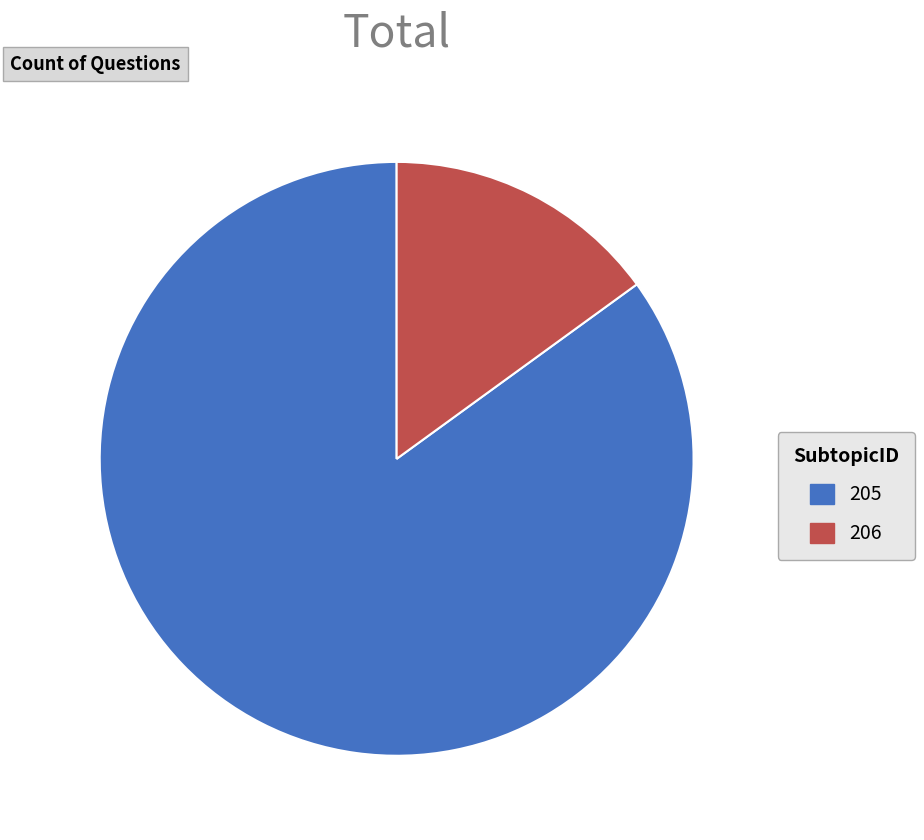

Is it true that 205 is 85% of the pie?

True